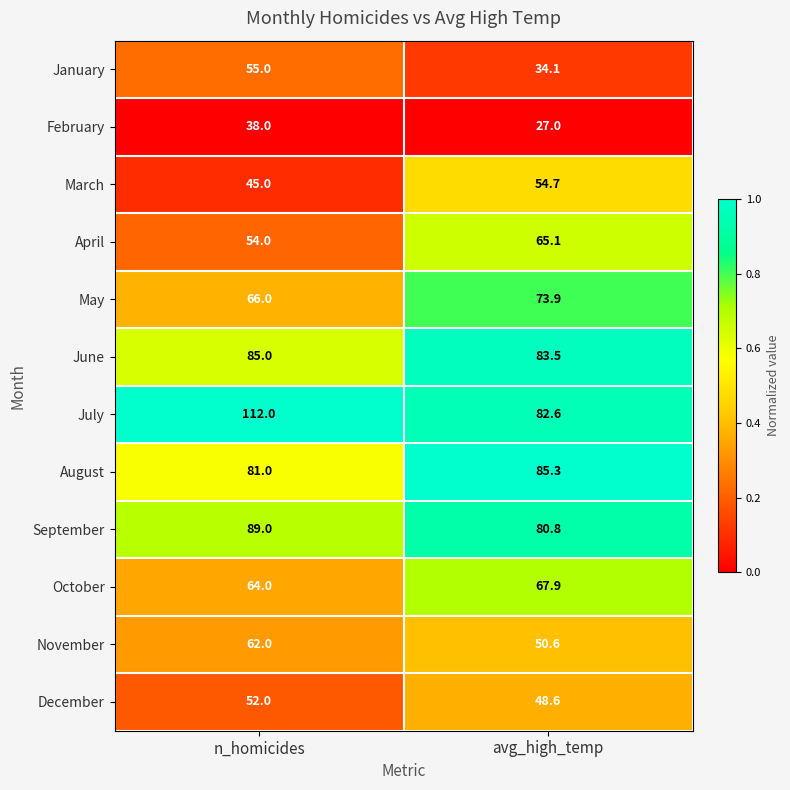

Rank the series at n_homicides from highest to lowest value.

July, September, June, August, May, October, November, January, April, December, March, February